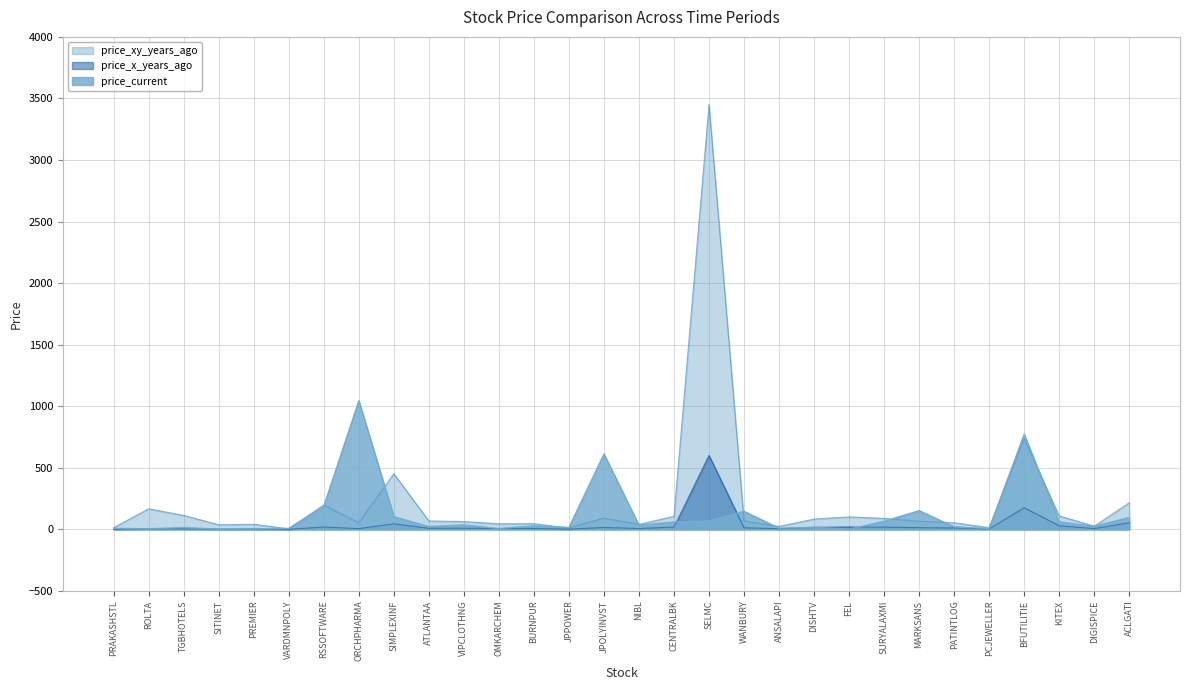

In price_xy_years_ago, how many points are higher than both neighbors (excluding endpoints)?

9